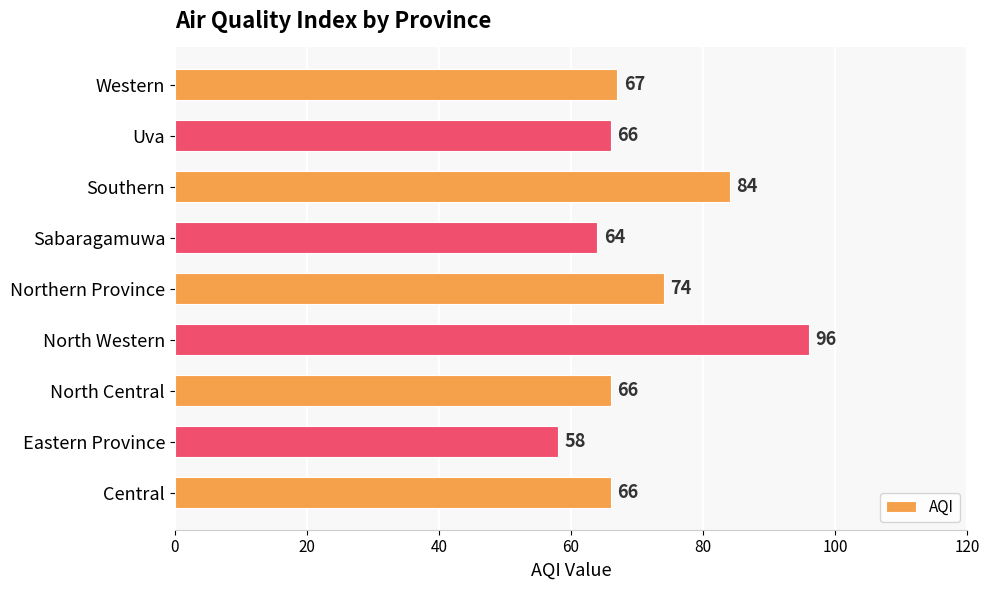

How many bars are there in total?

9